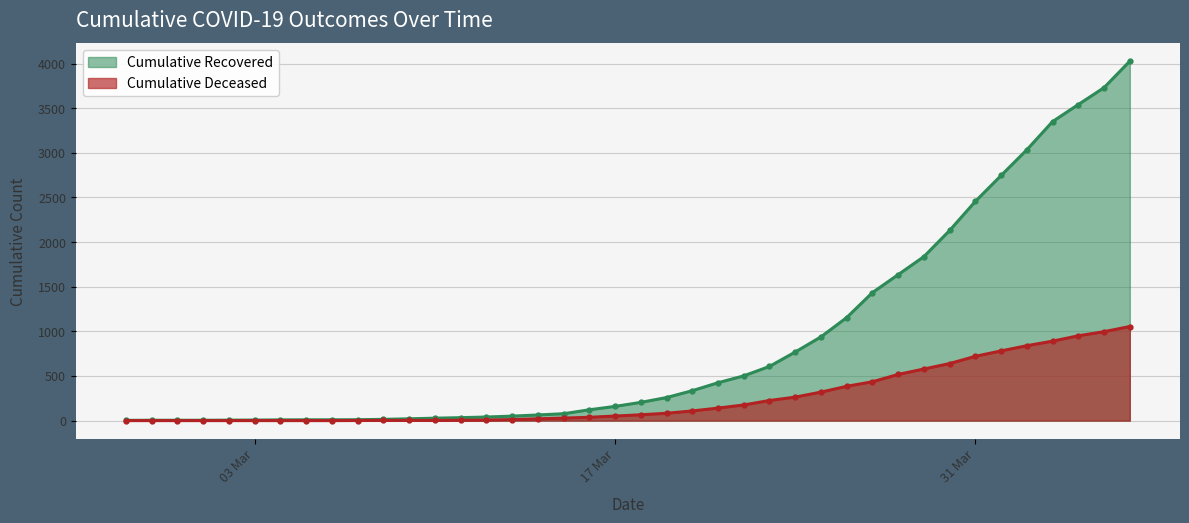

True or false: cumulative_recovered has more than 1 interior local peaks.

False